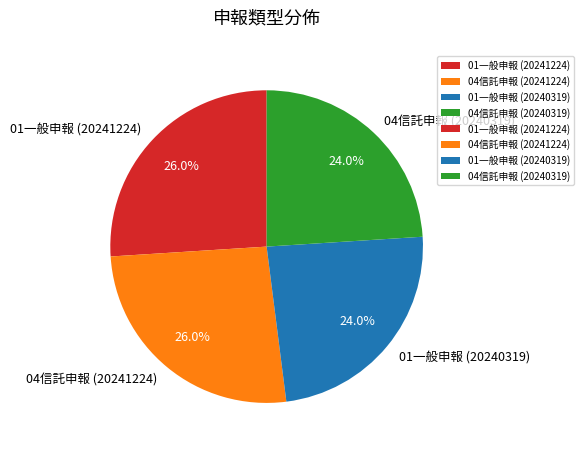

What percentage is the 04信託申報 (20241224) slice, to the nearest percent?

26%